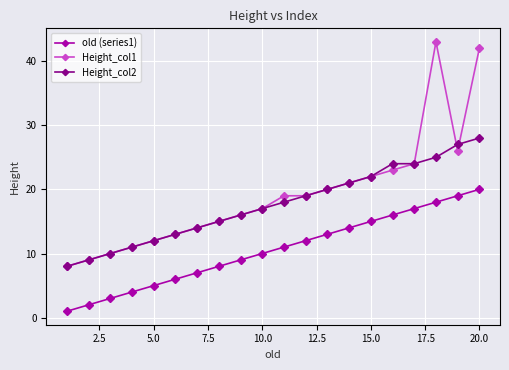

Which series has the widest spread of values?

Height_col1